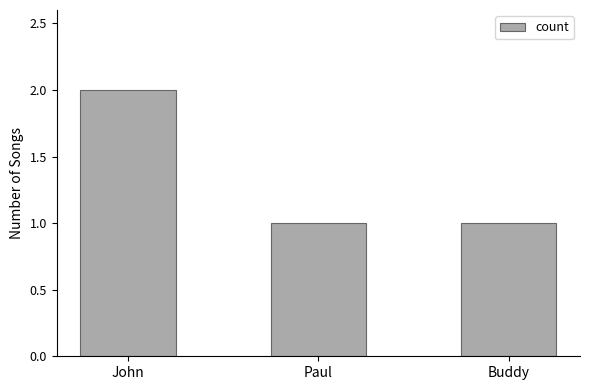

Between Buddy and John, which is larger?

John